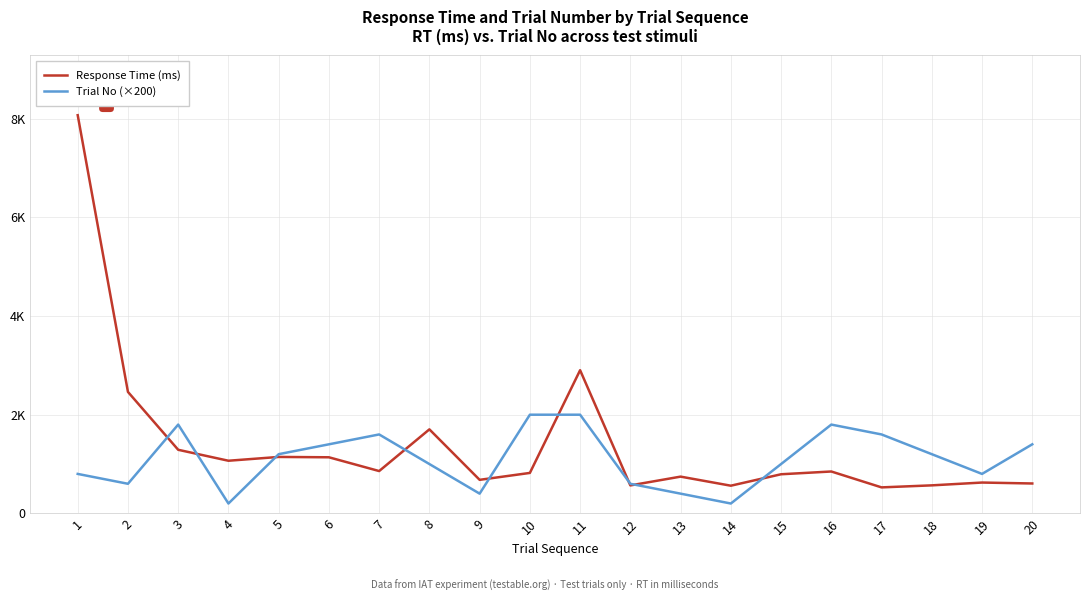

In Trial No (×200), how many points are higher than both neighbors (excluding endpoints)?

3